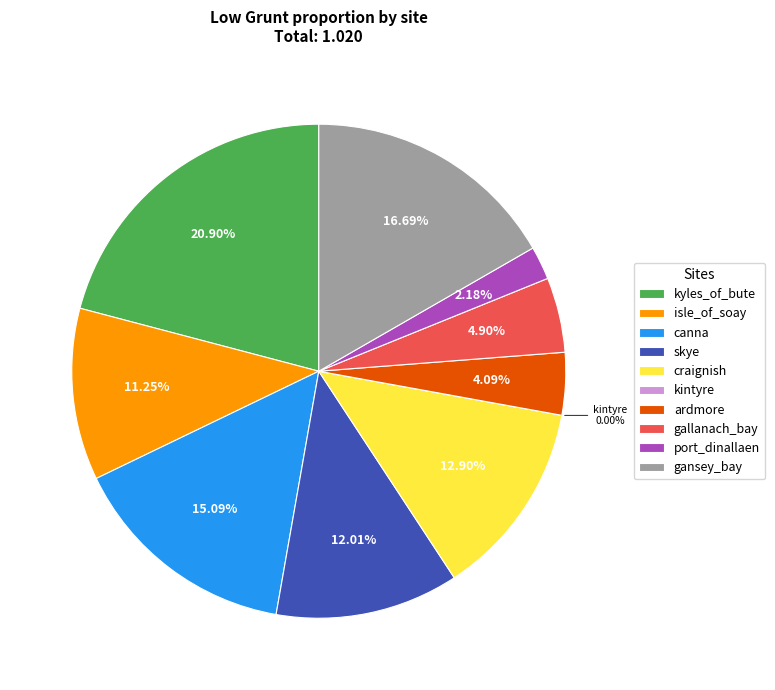

To the nearest percent, what is the difference between the largest and smallest slice percentages?

21%